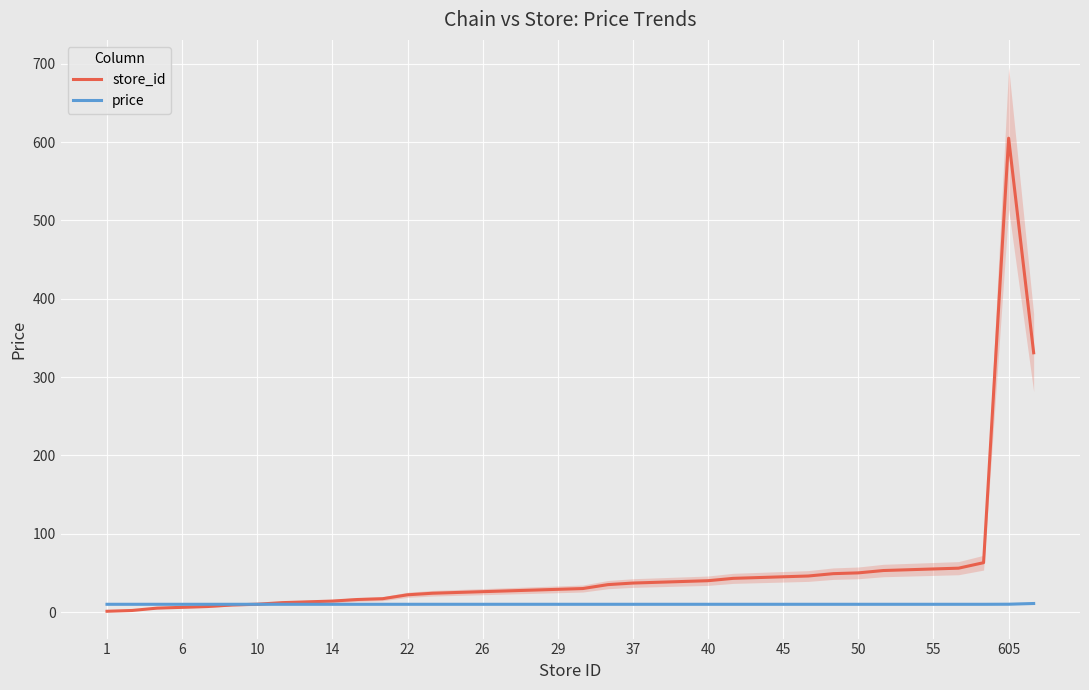

What is the approximate value of price at 31?

9.9